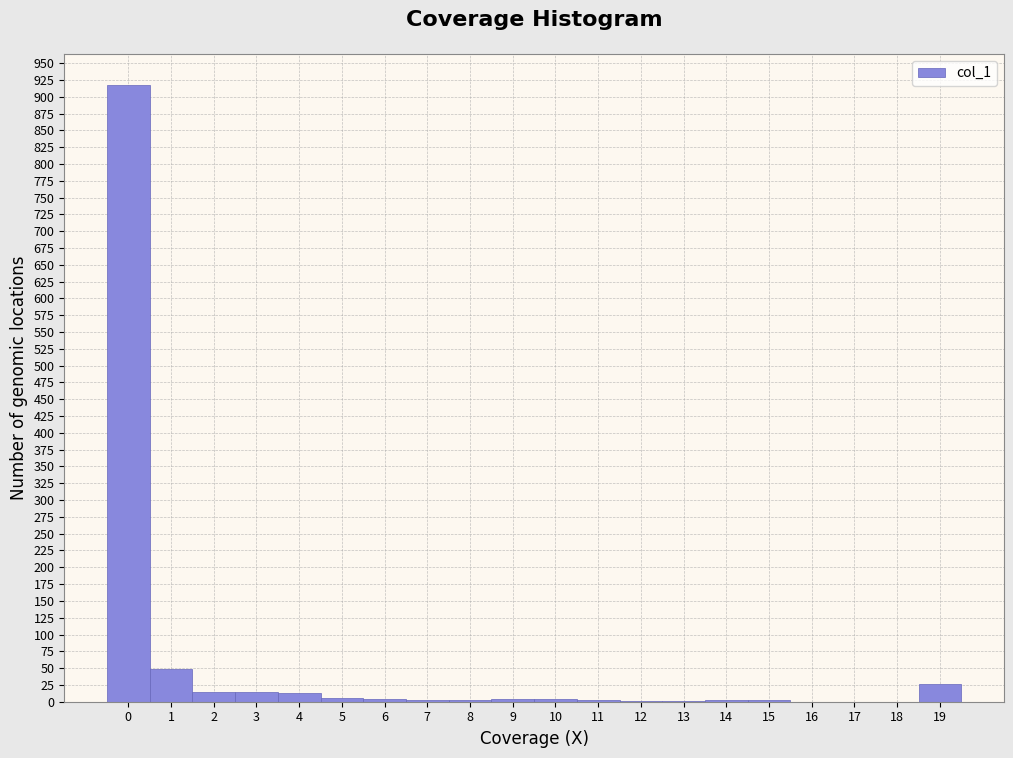

What is the height of the bar covering 1.5 to 2.5 on the x-axis? The values are not printed on the chart, so give them approximately, as read against the axis.

15